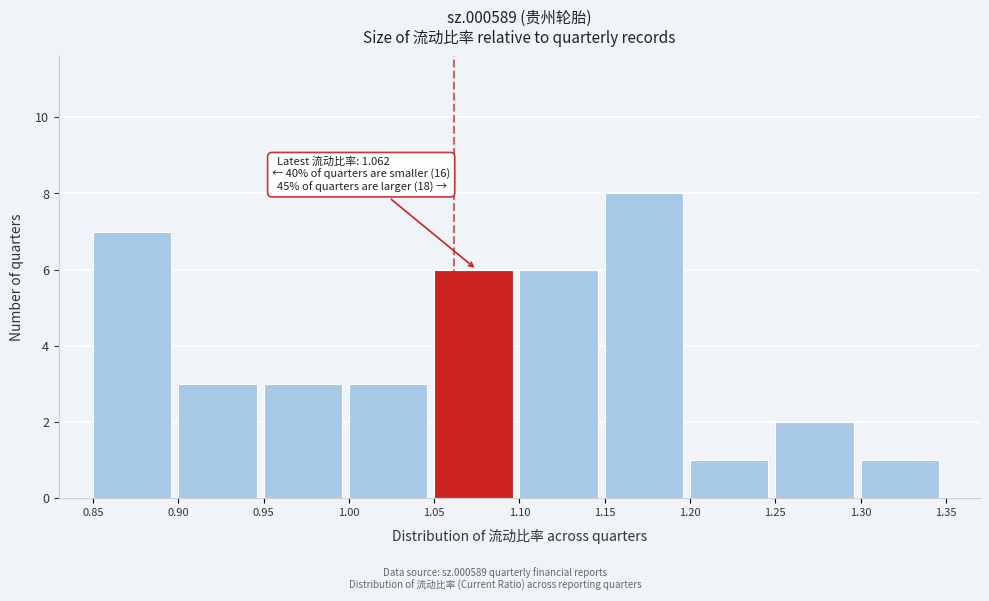

Over which range of the x-axis is the bar tallest?

1.15 to 1.20